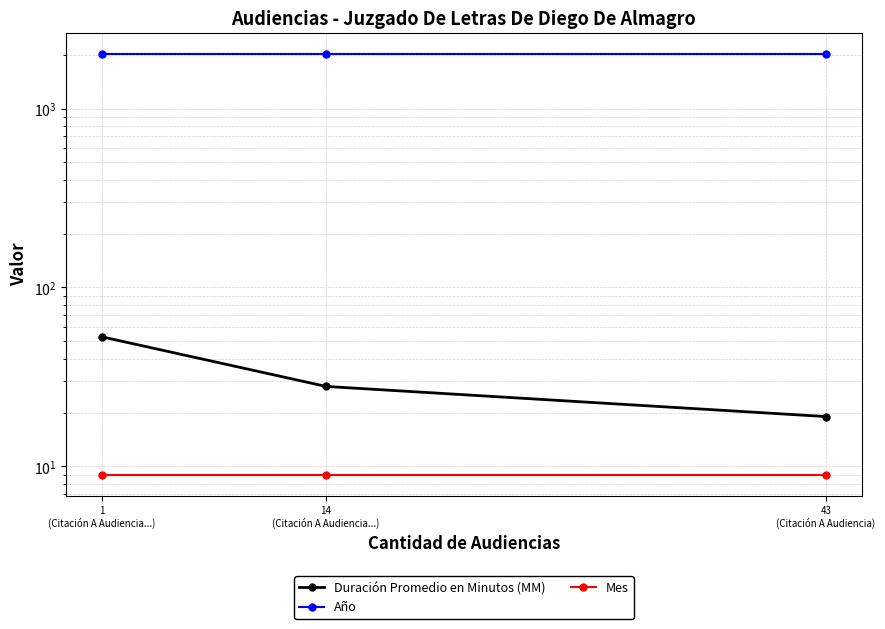

Does the chart have visible grid lines?

Yes